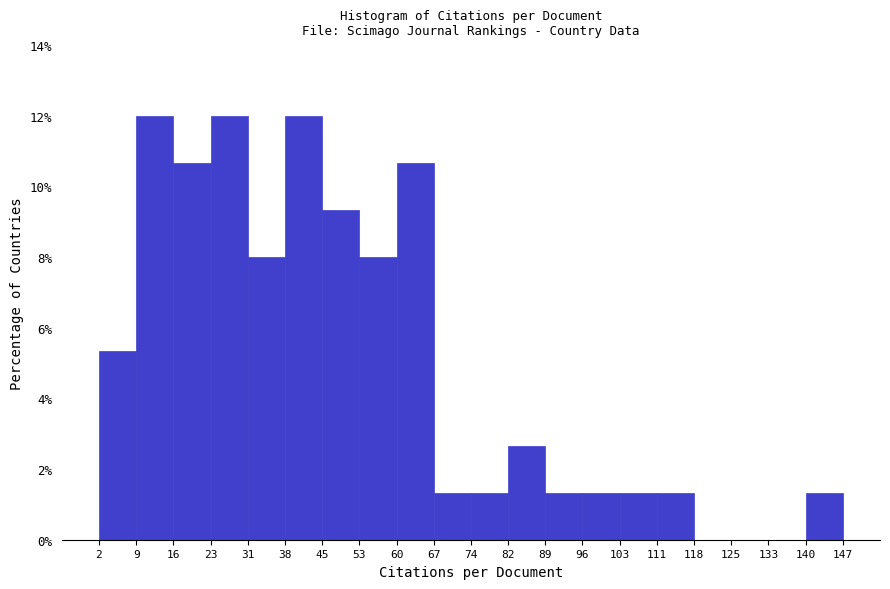

What is the height of the bar covering 140 to 147 on the x-axis? The values are not printed on the chart, so give them approximately, as read against the axis.

1.4